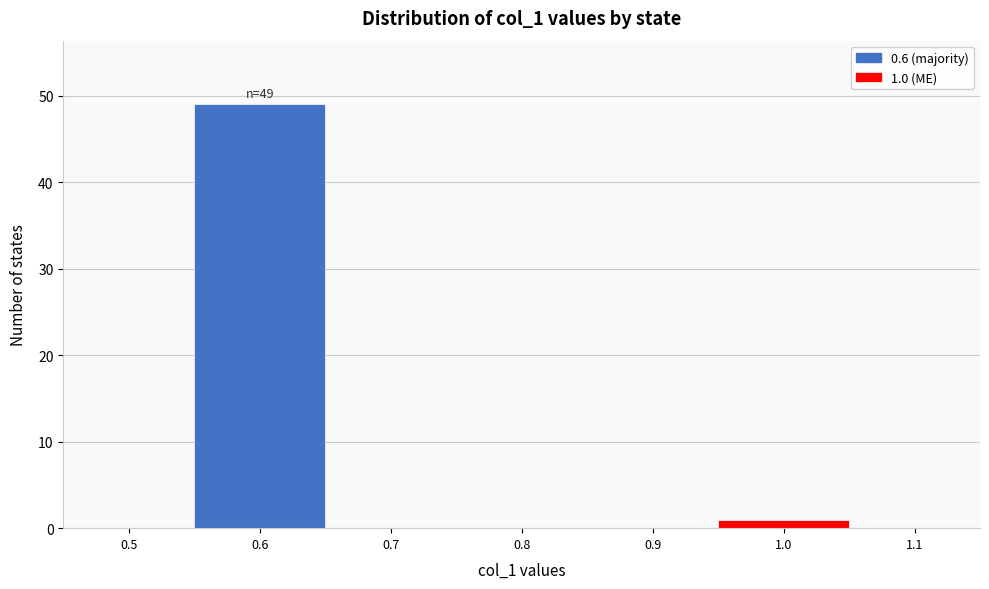

Which range on the x-axis has the tallest bar?

0.55 to 0.65